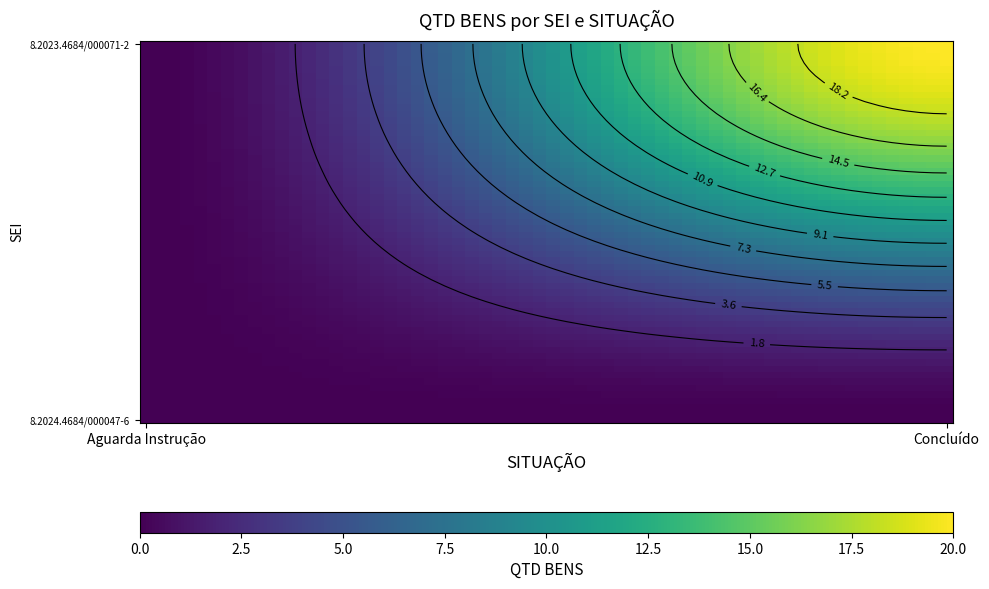

The 8.2023.4684/000071-2 series shows -10 at Aguarda Instrução. True or false?

False